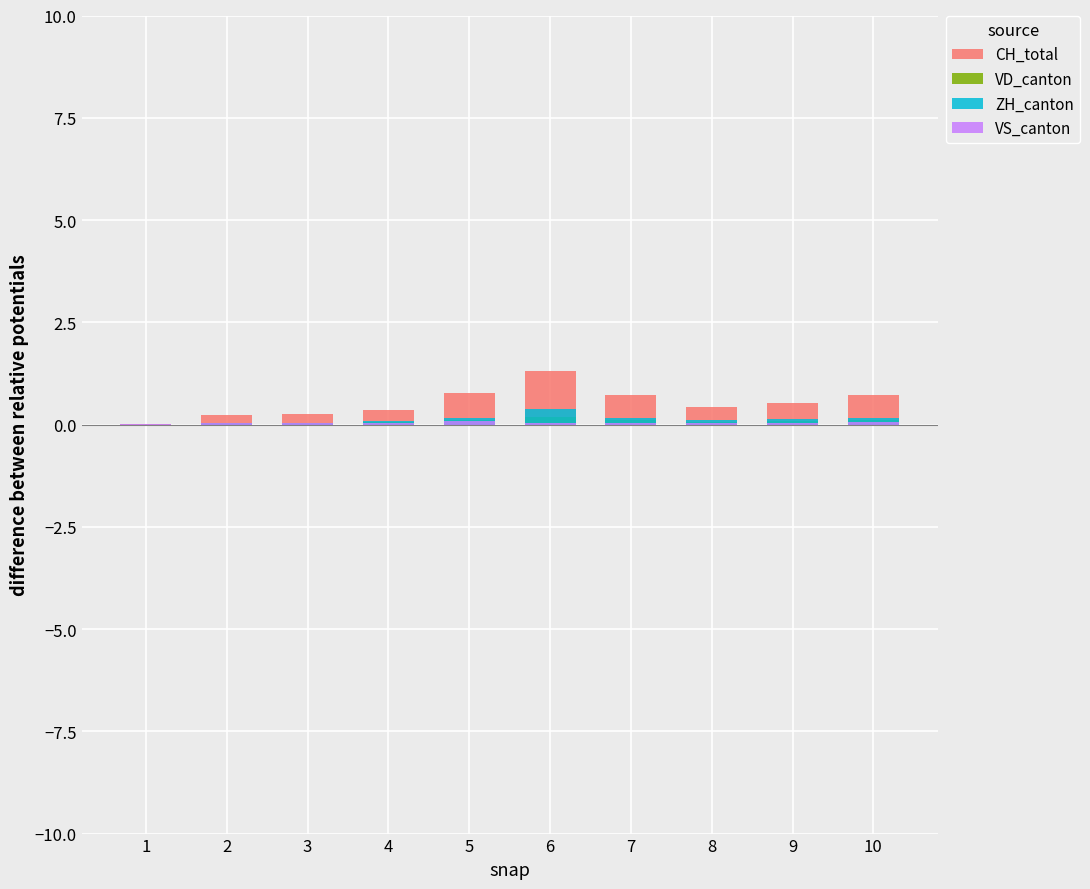

Reading left to right, extract all data points from this chart.

CH_total: 1=0.0	2=0.2	3=0.3	4=0.3	5=0.8	6=1.3	7=0.7	8=0.4	9=0.5	10=0.7
VD_canton: 1=0.0	2=0.0	3=0.0	4=0.1	5=0.1	6=0.2	7=0.1	8=0.1	9=0.1	10=0.1
ZH_canton: 1=0.0	2=0.0	3=0.0	4=0.1	5=0.2	6=0.4	7=0.2	8=0.1	9=0.1	10=0.2
VS_canton: 1=0.0	2=0.0	3=0.0	4=0.0	5=0.1	6=0.0	7=0.0	8=0.0	9=0.0	10=0.1